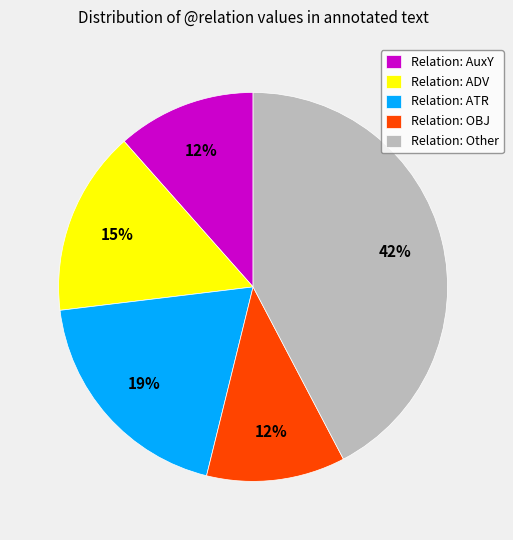

The Relation: Other slice represents 42% of the pie. True or false?

True